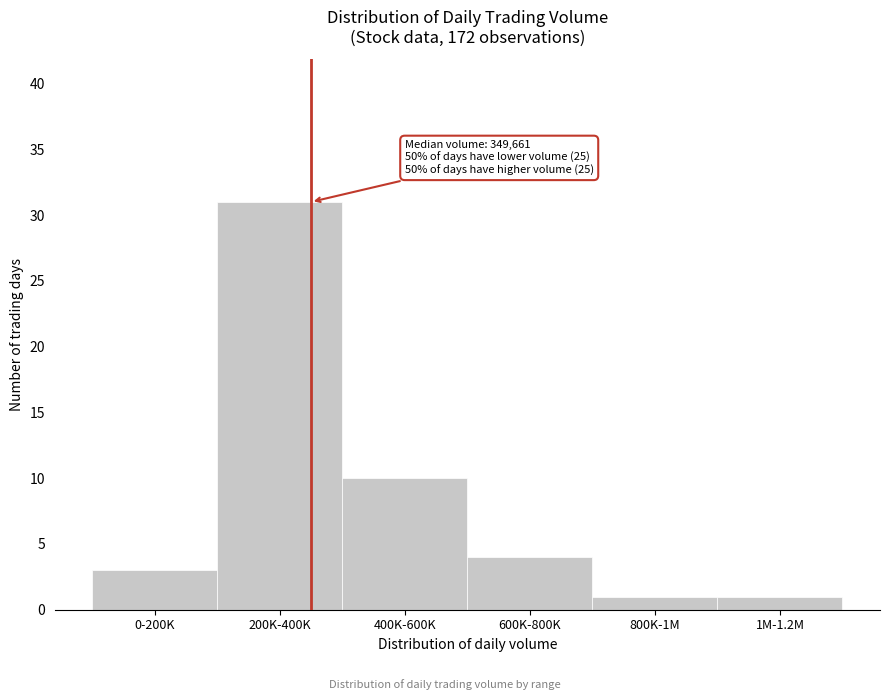

Reading left to right, what are all the values shown in this chart?

3	31	10	4	1	1